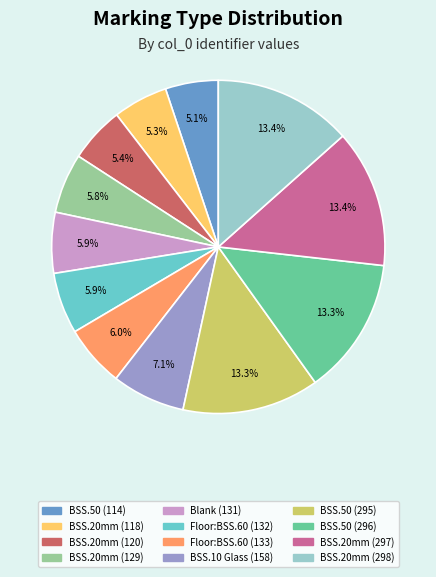

Count the number of slices in the pie.

12